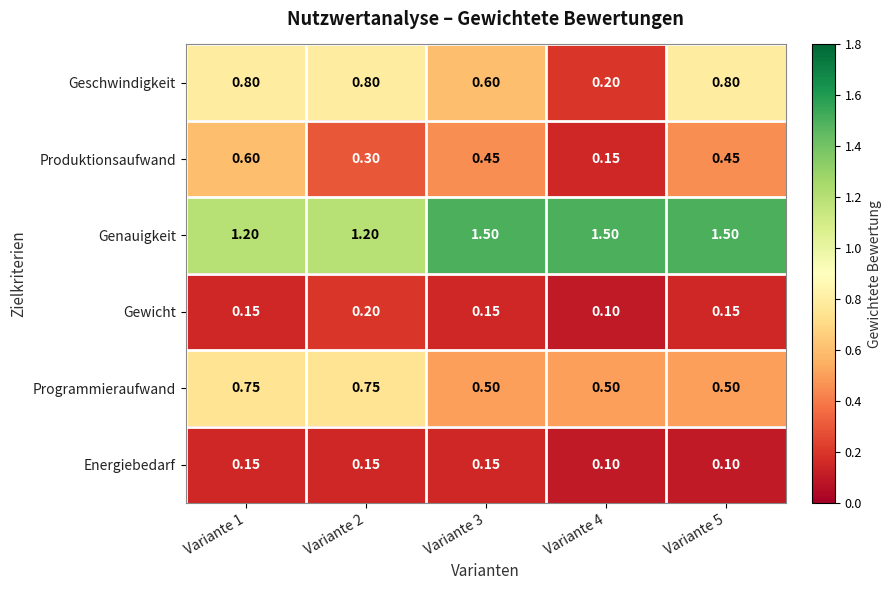

What is the maximum value shown in the chart?

1.5